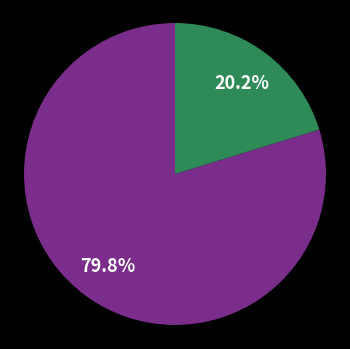

Count the number of slices in the pie.

2